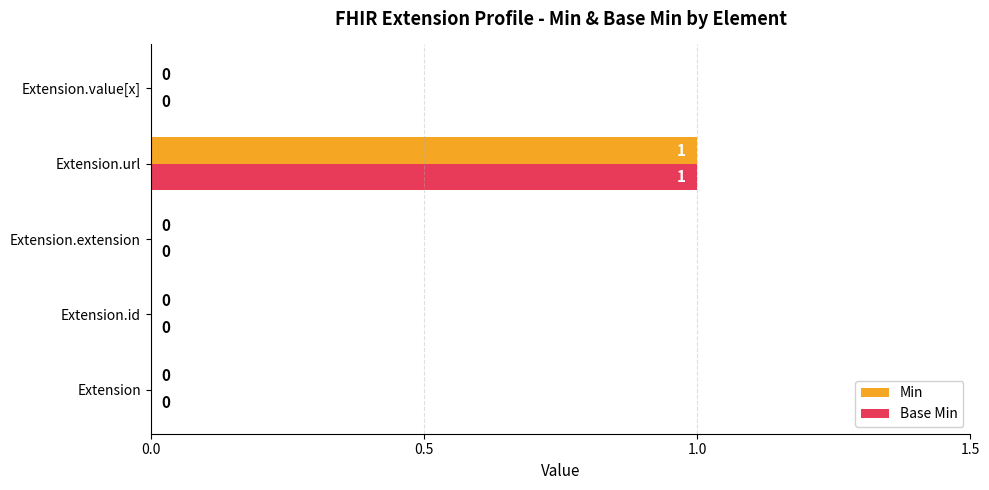

What is the maximum value for Min?

1